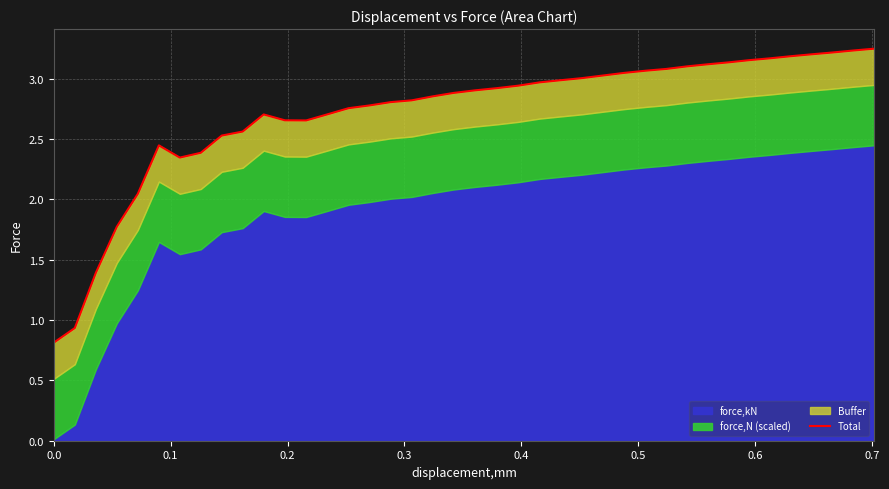

Reading left to right, transcribe all the data shown in this chart.

0.8	0.9	1.4	1.8	2.0	2.4	2.3	2.4	2.5	2.6	2.7	2.7	2.7	2.7	2.8	2.8	2.8	2.8	2.9	2.9	2.9	2.9	2.9	3.0	3.0	3.0	3.0	3.0	3.1	3.1	3.1	3.1	3.1	3.2	3.2	3.2	3.2	3.2	3.2	3.2